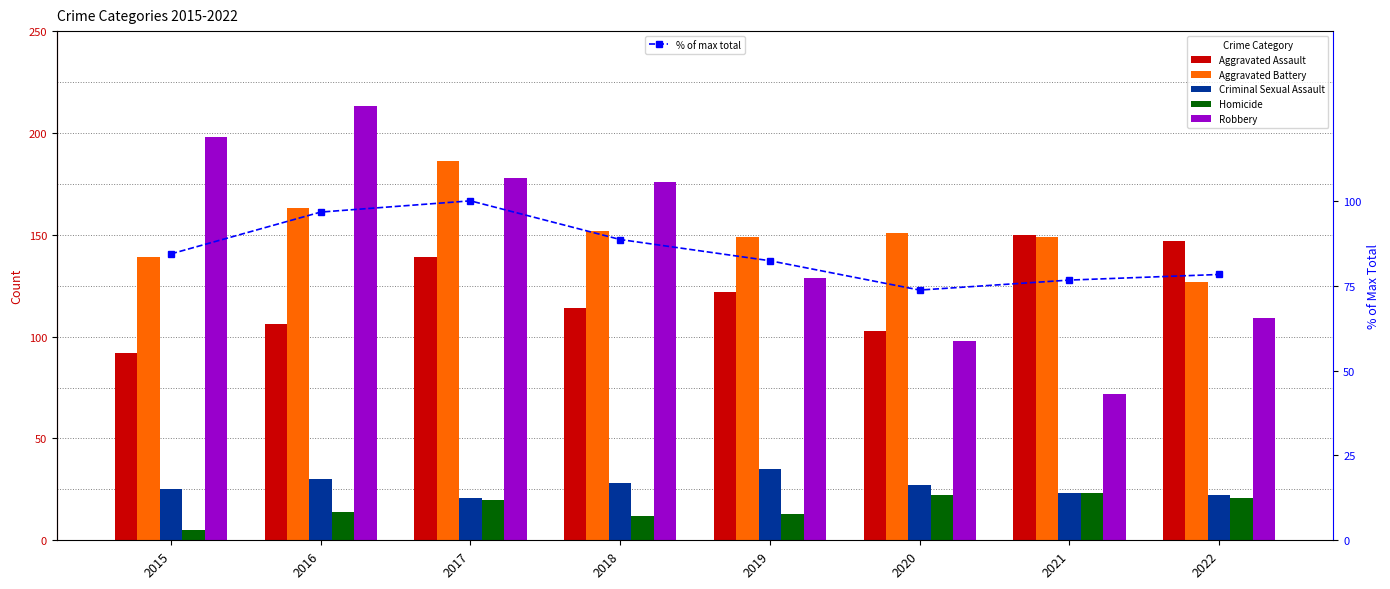

Reading left to right, what are all the values shown in this chart?

Aggravated Assault: 2015=92.0	2016=106.0	2017=139.0	2018=114.0	2019=122.0	2020=103.0	2021=150.0	2022=147.0
Aggravated Battery: 2015=139.0	2016=163.0	2017=186.0	2018=152.0	2019=149.0	2020=151.0	2021=149.0	2022=127.0
Criminal Sexual Assault: 2015=25.0	2016=30.0	2017=21.0	2018=28.0	2019=35.0	2020=27.0	2021=23.0	2022=22.0
Homicide: 2015=5.0	2016=14.0	2017=20.0	2018=12.0	2019=13.0	2020=22.0	2021=23.0	2022=21.0
Robbery: 2015=198.0	2016=213.0	2017=178.0	2018=176.0	2019=129.0	2020=98.0	2021=72.0	2022=109.0
% of max total: 2015=84.4	2016=96.7	2017=100.0	2018=88.6	2019=82.4	2020=73.7	2021=76.7	2022=78.3